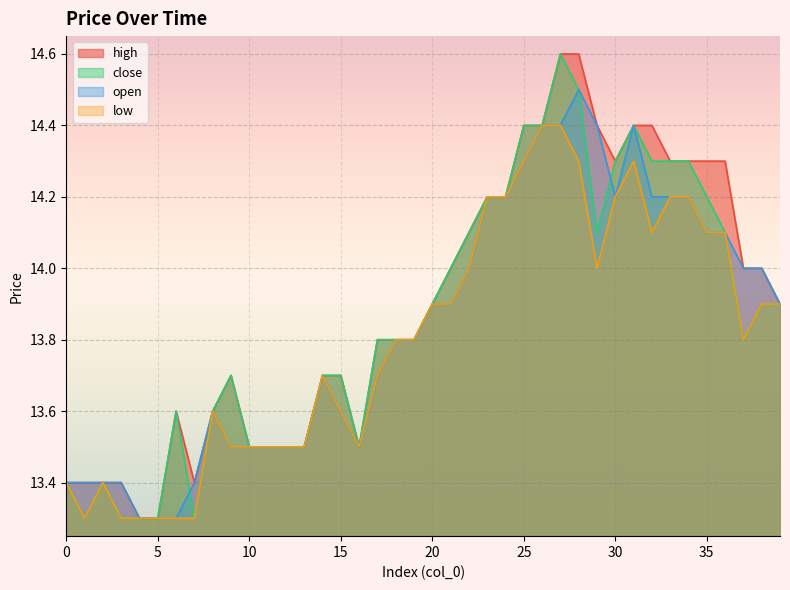

The high series shows 6.2 at 15. True or false?

False